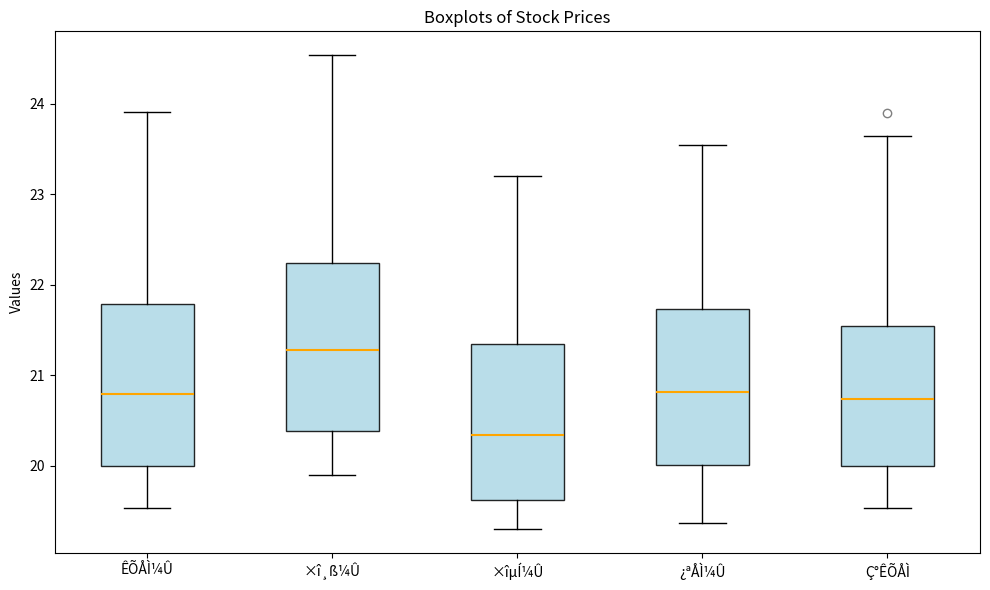

Reading left to right, transcribe this box plot: for each box, give where its median line is, the range the box spans, and where its two whiskers end, as read against the y-axis. The values are not printed on the chart, so give them approximately, as read against the axis.

ÊÕÅÌ¼Û: median 20.8, box 20.0 to 21.8, whiskers 19.5 to 23.9
×î¸ß¼Û: median 21.3, box 20.4 to 22.2, whiskers 19.9 to 24.5
×îµÍ¼Û: median 20.3, box 19.6 to 21.3, whiskers 19.3 to 23.2
¿ªÅÌ¼Û: median 20.8, box 20.0 to 21.7, whiskers 19.4 to 23.6
Ç°ÊÕÅÌ: median 20.7, box 20.0 to 21.6, whiskers 19.5 to 23.6